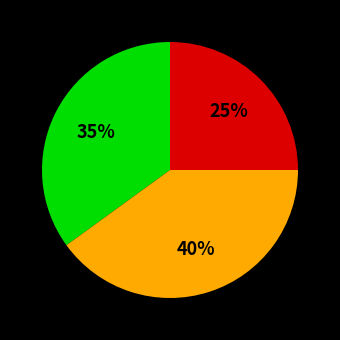

To the nearest percent, what is the average slice percentage?

33%